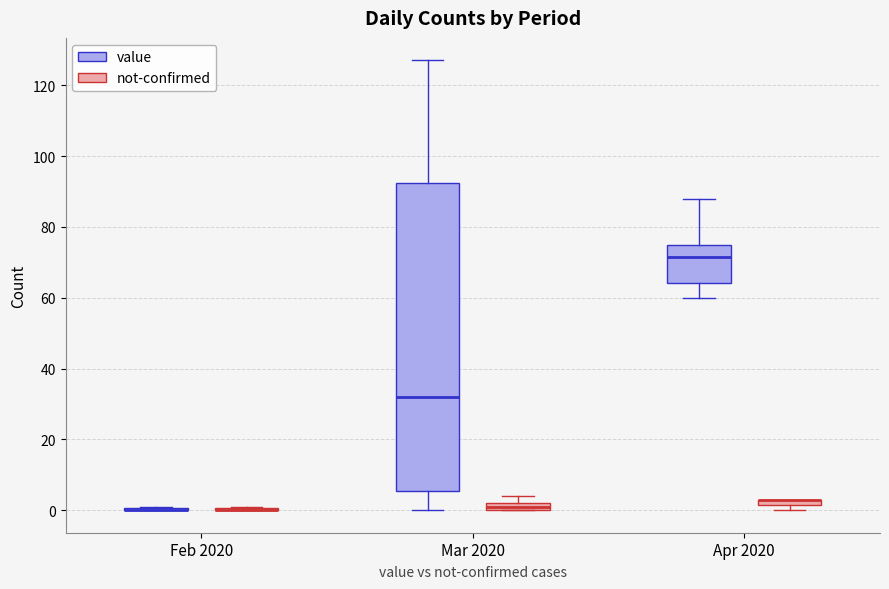

Which box is the tallest, from its lower edge to its upper edge?

Mar 2020 (value)